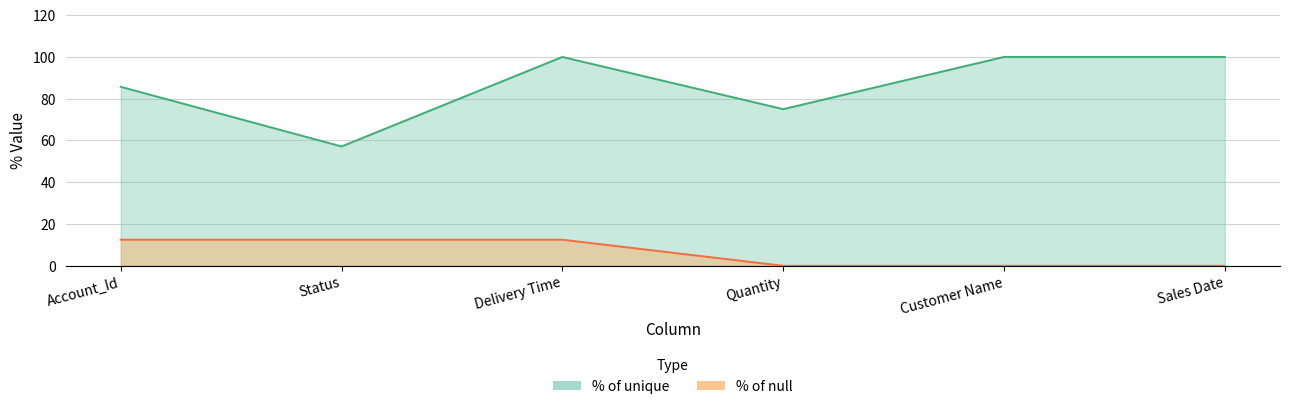

At which category is the sum across all series the highest?

Delivery Time